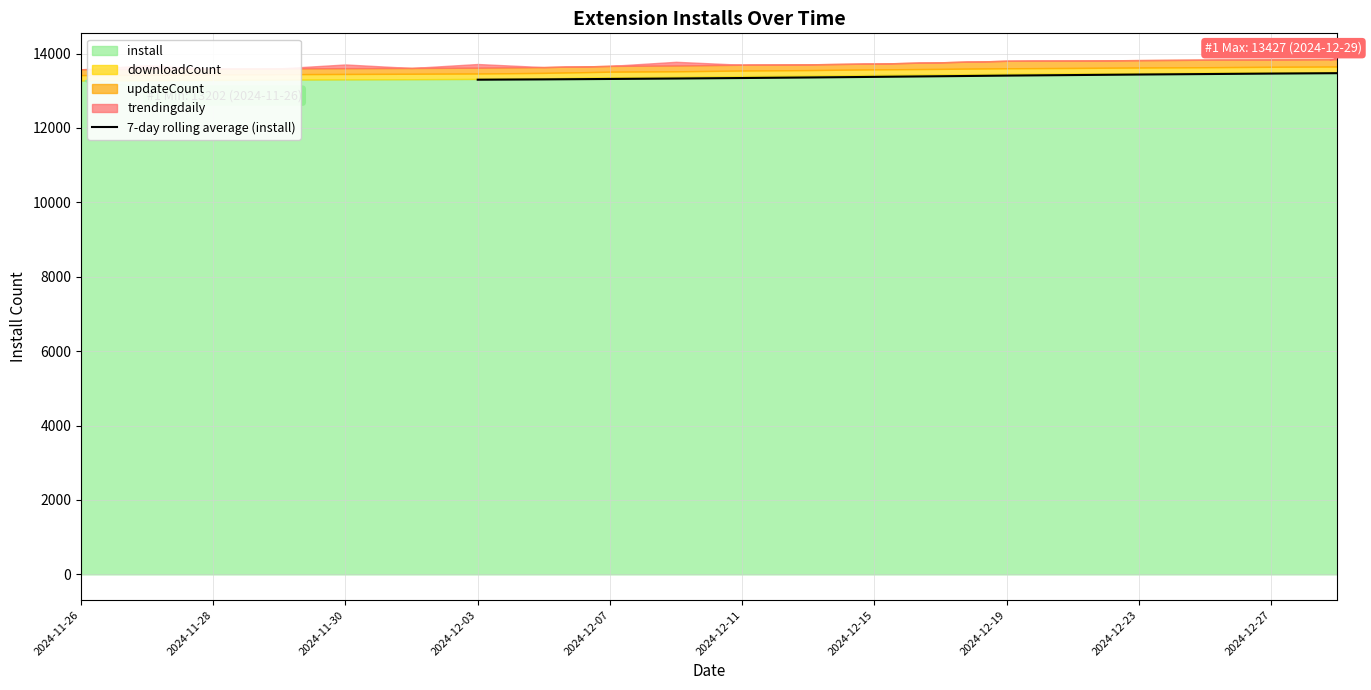

The value of 7-day rolling average (install) at 2024-12-23 is 20698.1. True or false?

False